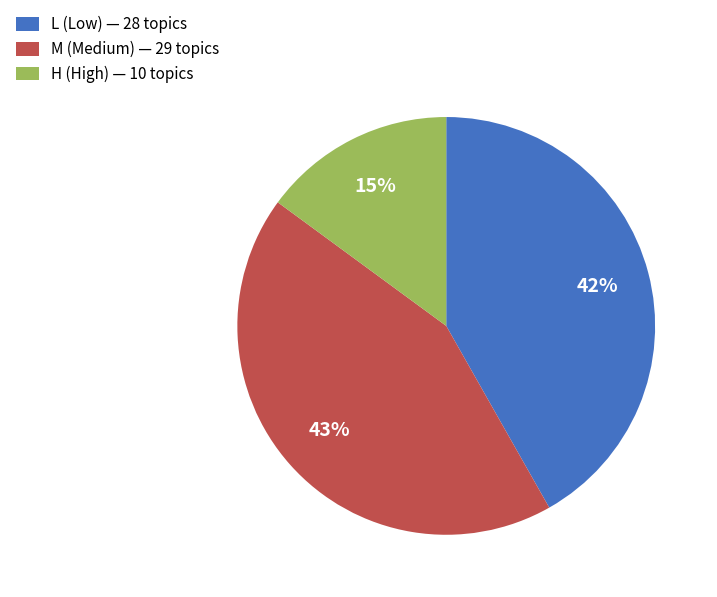

Between H (High) — 10 topics and M (Medium) — 29 topics, which is larger?

M (Medium) — 29 topics